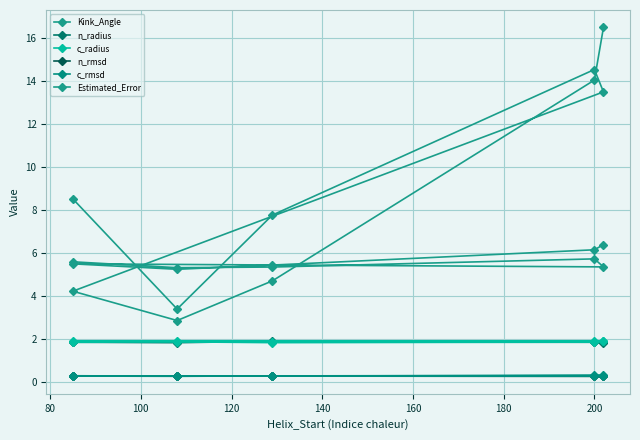

True or false: c_rmsd and Estimated_Error cross at least once.

False